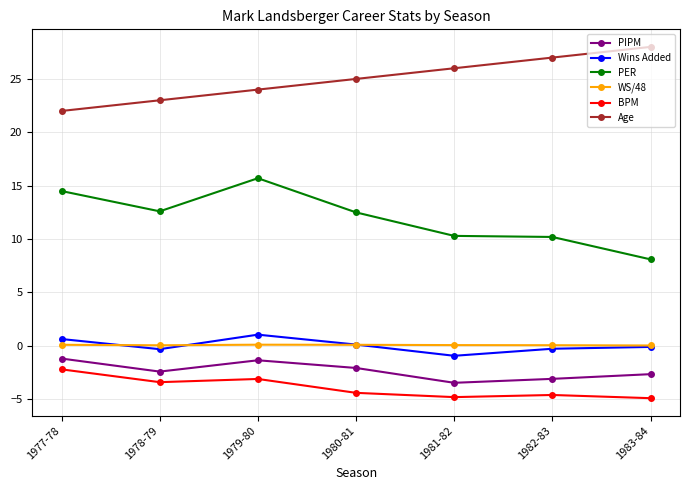

Which series has the largest total across all categories?

Age